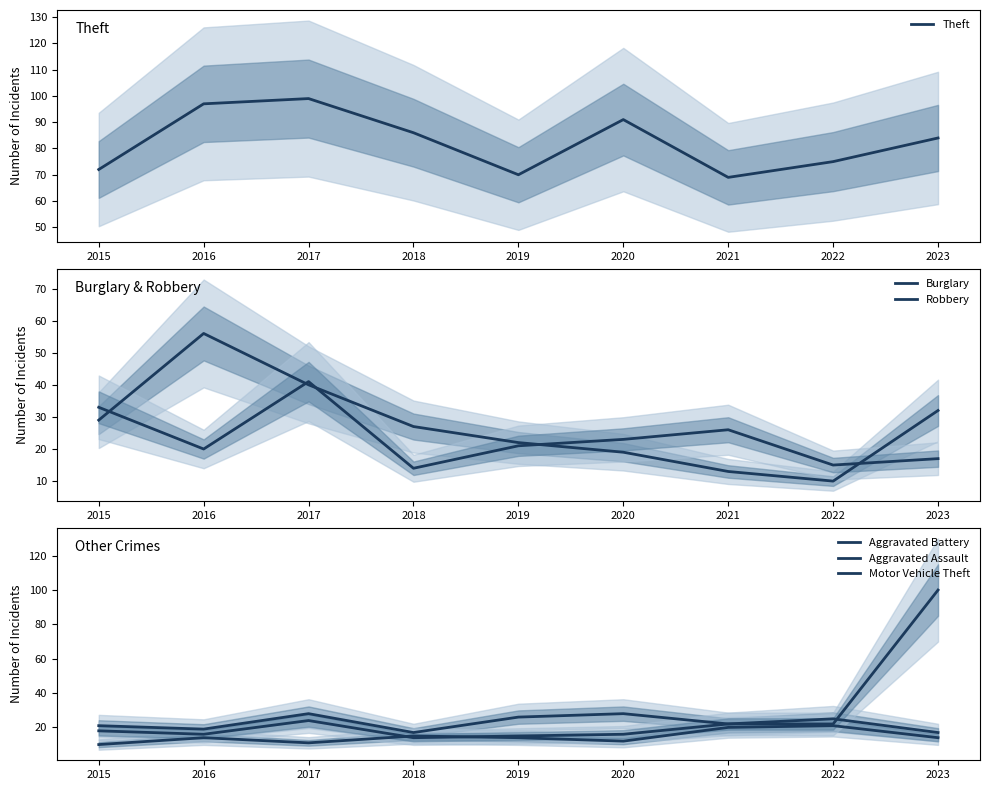

At which label does Theft reach its peak?

2017